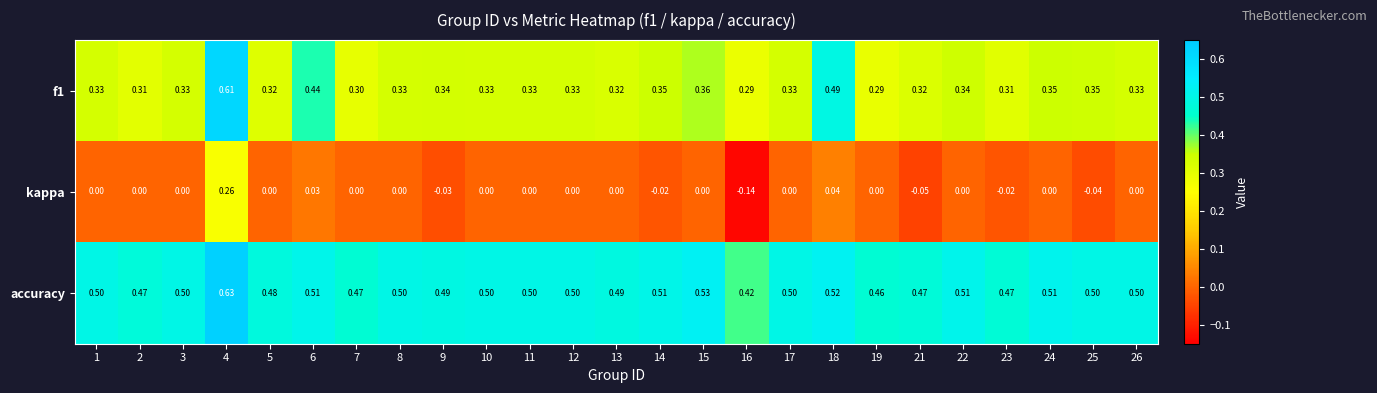

Which series has the largest total across all categories?

accuracy